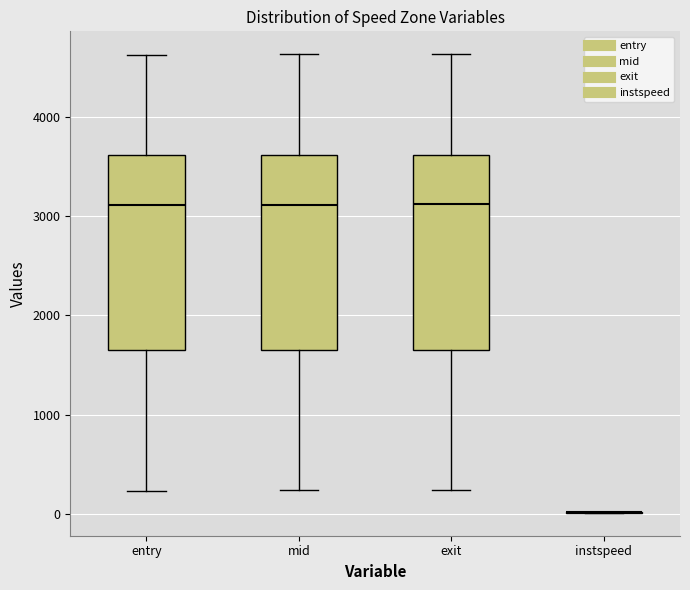

Reading left to right, transcribe this box plot: for each box, give where its median line is, the range the box spans, and where its two whiskers end, as read against the y-axis. The values are not printed on the chart, so give them approximately, as read against the axis.

entry: median 3100, box 1600 to 3600, whiskers 200 to 4600
mid: median 3100, box 1600 to 3600, whiskers 200 to 4600
exit: median 3100, box 1700 to 3600, whiskers 200 to 4600
instspeed: box collapsed to a line at 0, whiskers 0 to 0